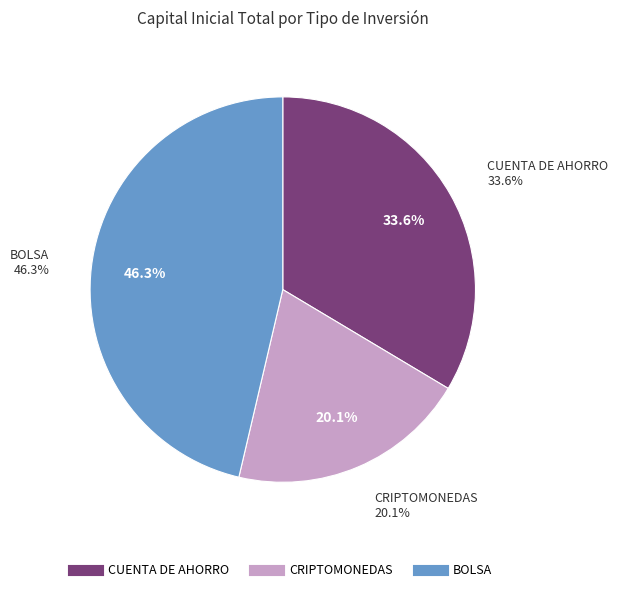

Between CRIPTOMONEDAS and BOLSA, which is larger?

BOLSA